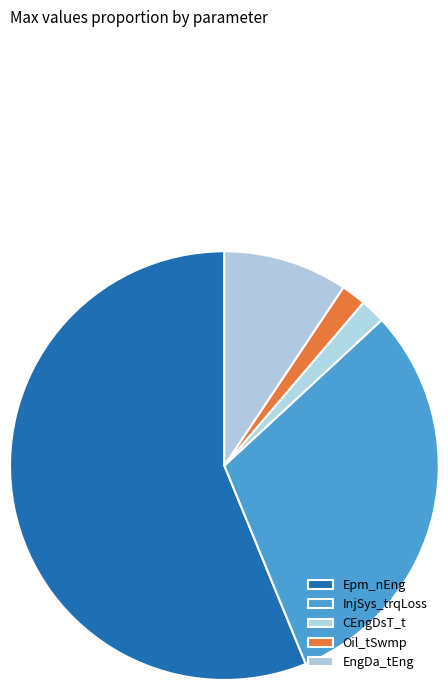

How many slices are in this pie chart?

5